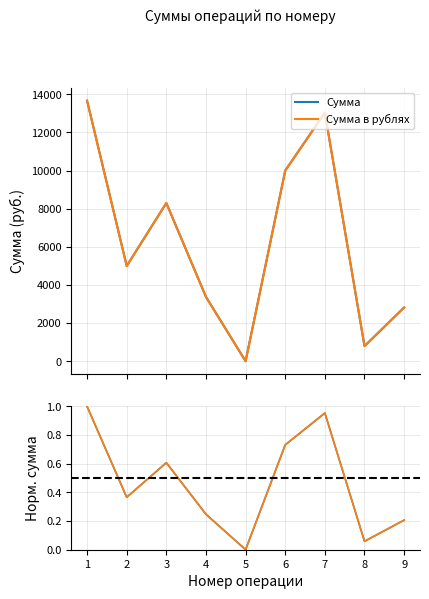

Reading left to right, transcribe all the data shown in this chart.

Сумма: 1=1.0	2=0.4	3=0.6	4=0.2	5=0.0	6=0.7	7=1.0	8=0.1	9=0.2
Сумма в рублях: 1=1.0	2=0.4	3=0.6	4=0.2	5=0.0	6=0.7	7=1.0	8=0.1	9=0.2